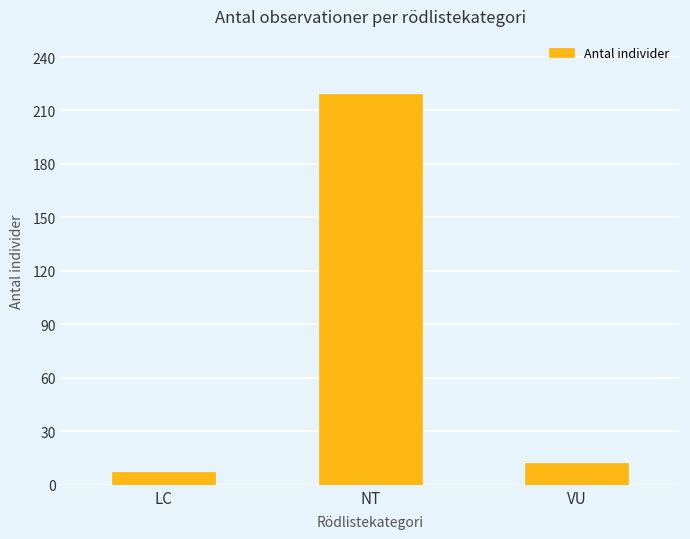

Which label corresponds to the smallest value in the chart?

LC